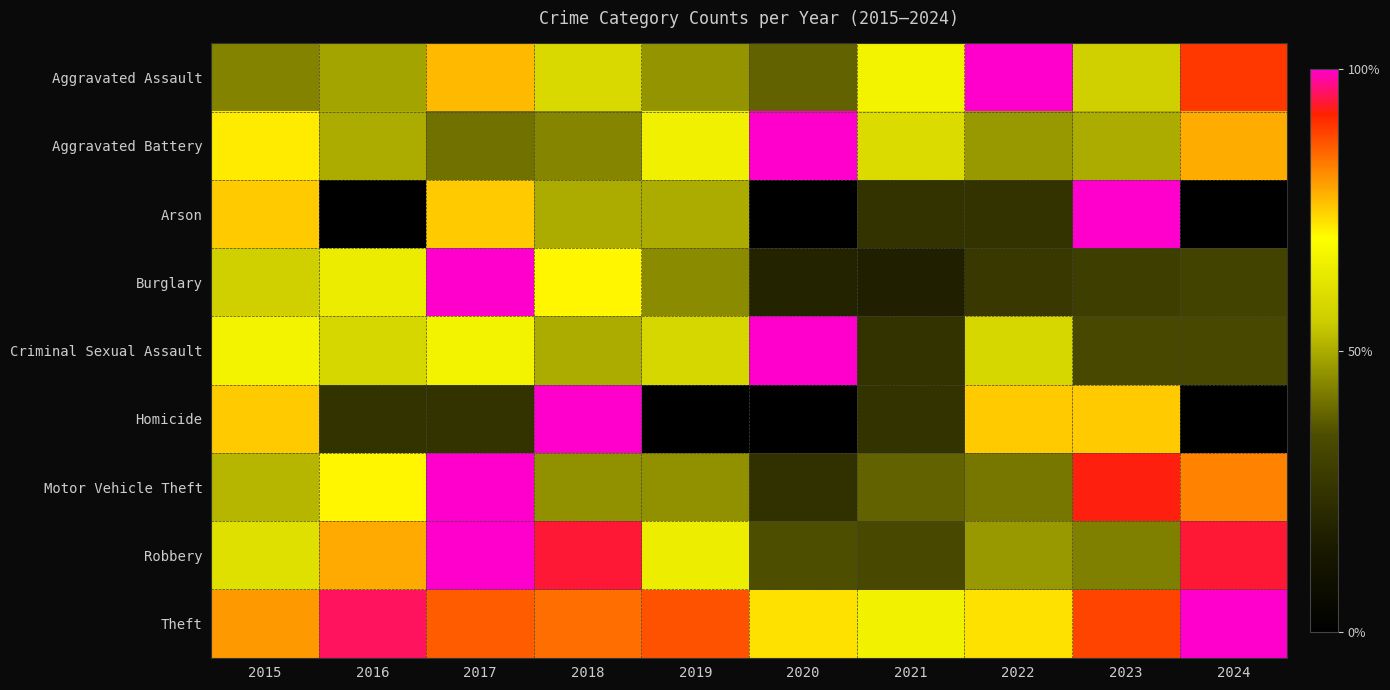

Between 2023 and 2024, which is larger?

2024